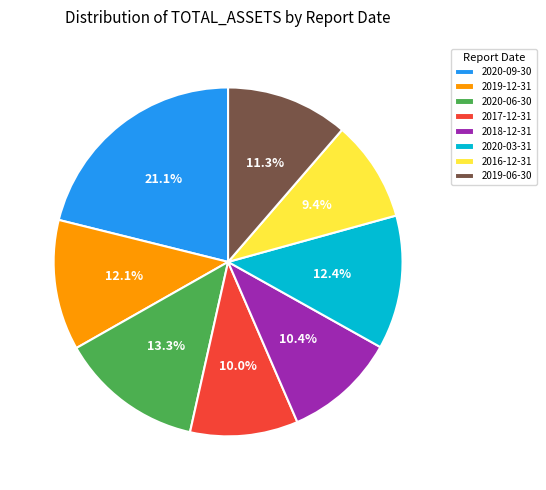

What percentage is the 2018-12-31 slice, to the nearest percent?

10%